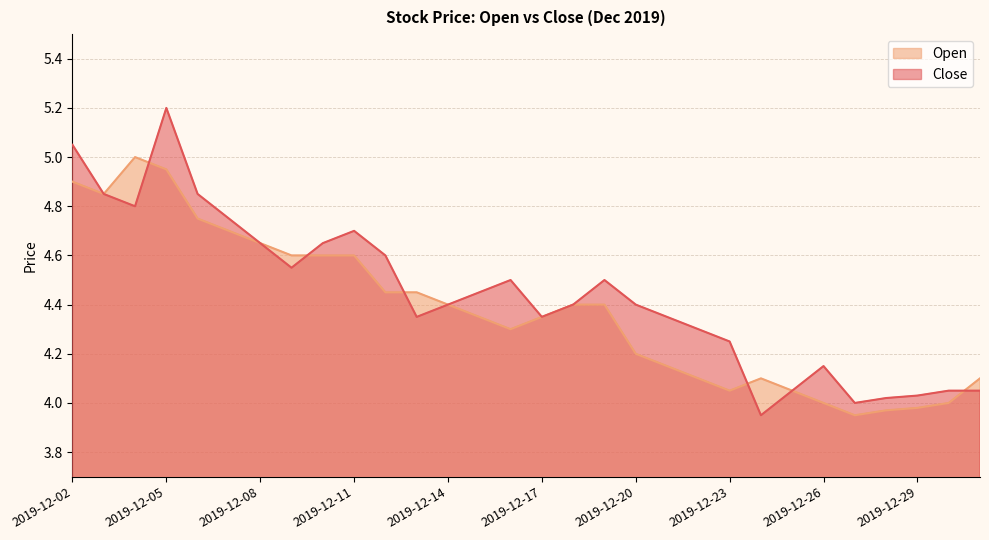

What is the difference between the maximum and minimum values in the Open series?

1.0